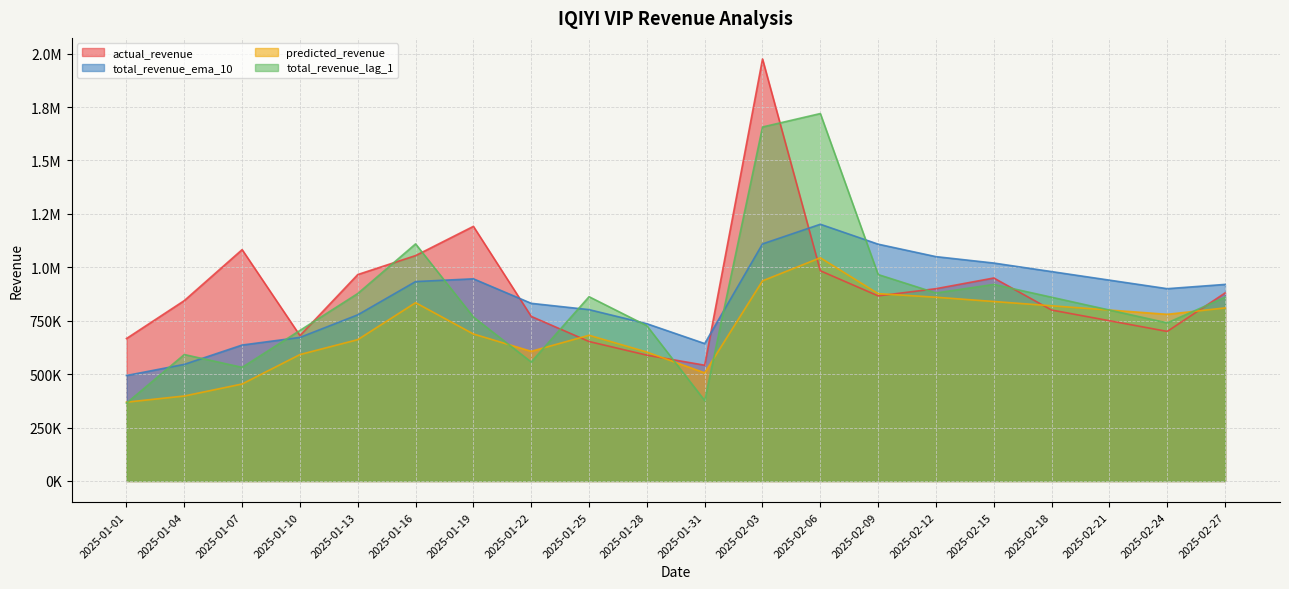

Which series ends up on top after the final intersection of actual_revenue and total_revenue_ema_10?

total_revenue_ema_10